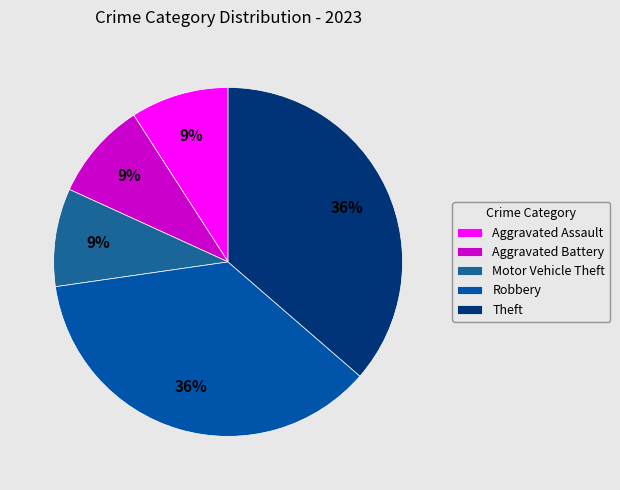

Does Aggravated Assault represent more than half of the total?

No